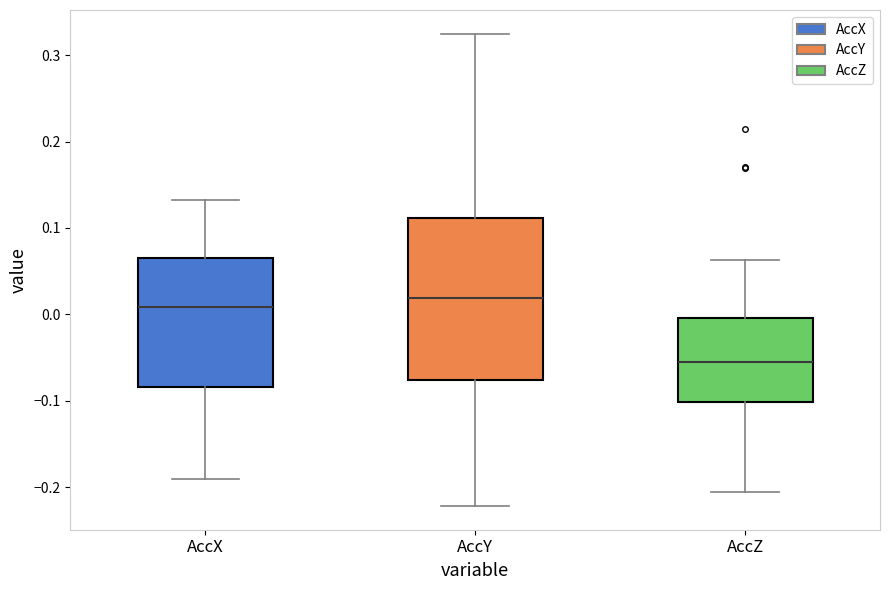

Reading left to right, transcribe this box plot: for each box, give where its median line is, the range the box spans, and where its two whiskers end, as read against the y-axis. The values are not printed on the chart, so give them approximately, as read against the axis.

AccX: median 0.01, box -0.08 to 0.07, whiskers -0.19 to 0.13
AccY: median 0.02, box -0.08 to 0.11, whiskers -0.22 to 0.32
AccZ: median -0.06, box -0.10 to 0.00, whiskers -0.20 to 0.06